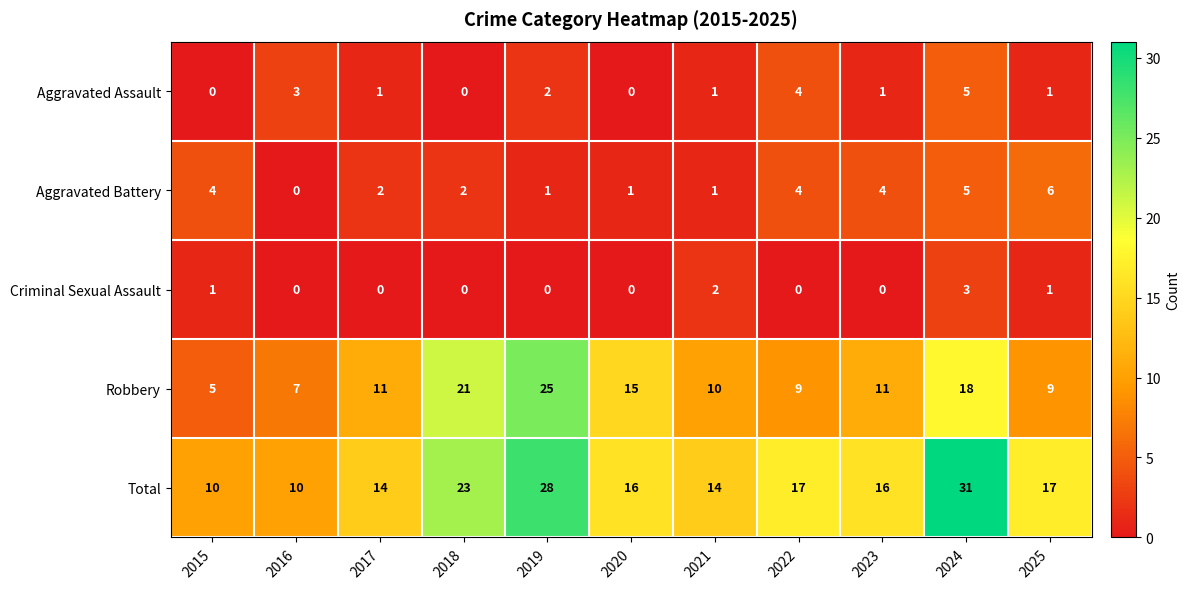

Which series has the largest range (max minus min)?

Total